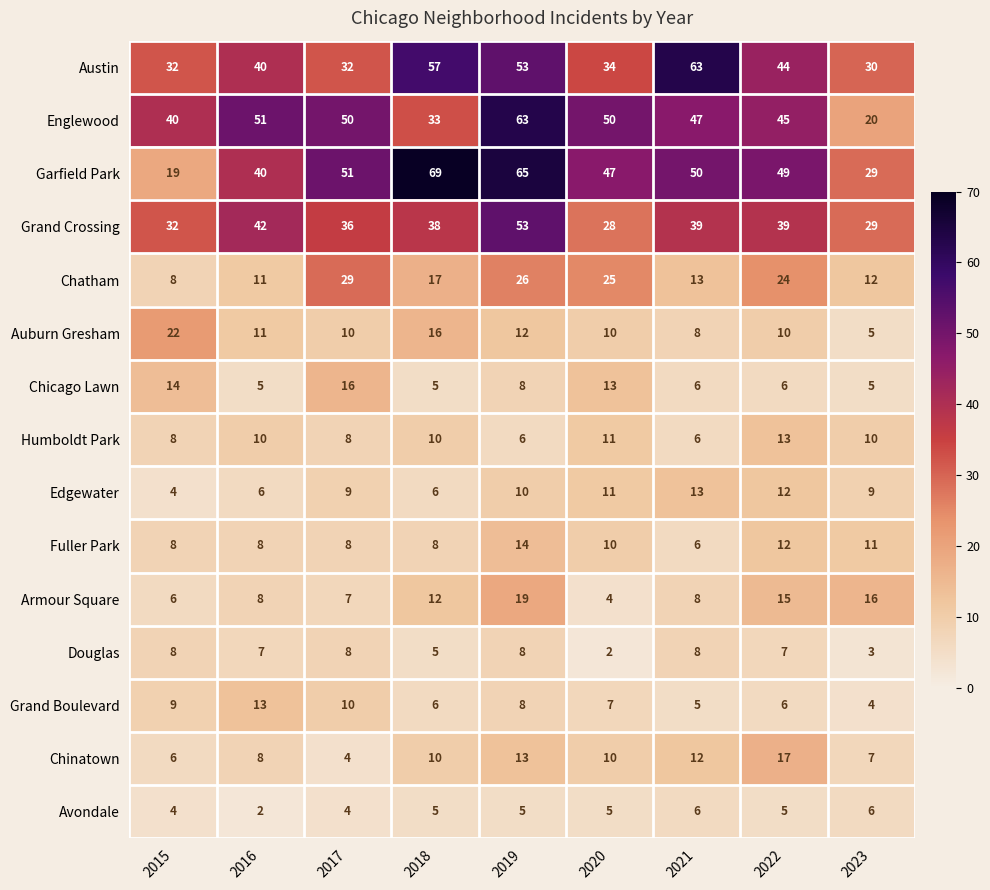

At which category is the sum across all series the highest?

2019